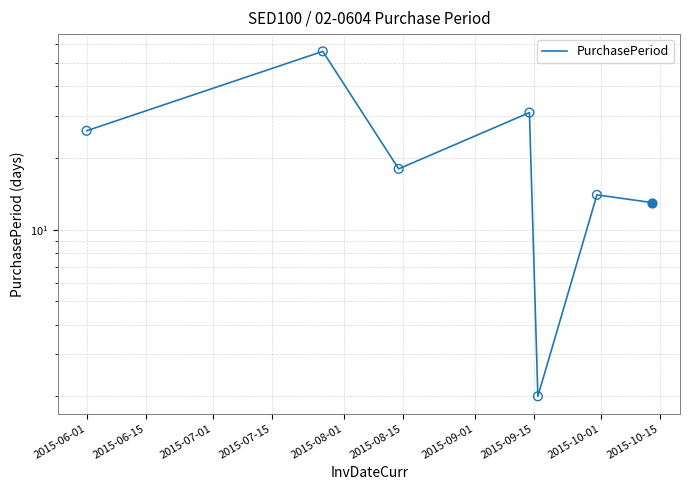

Between 2015-08-15 and 2015-06-01, which is larger?

2015-06-01